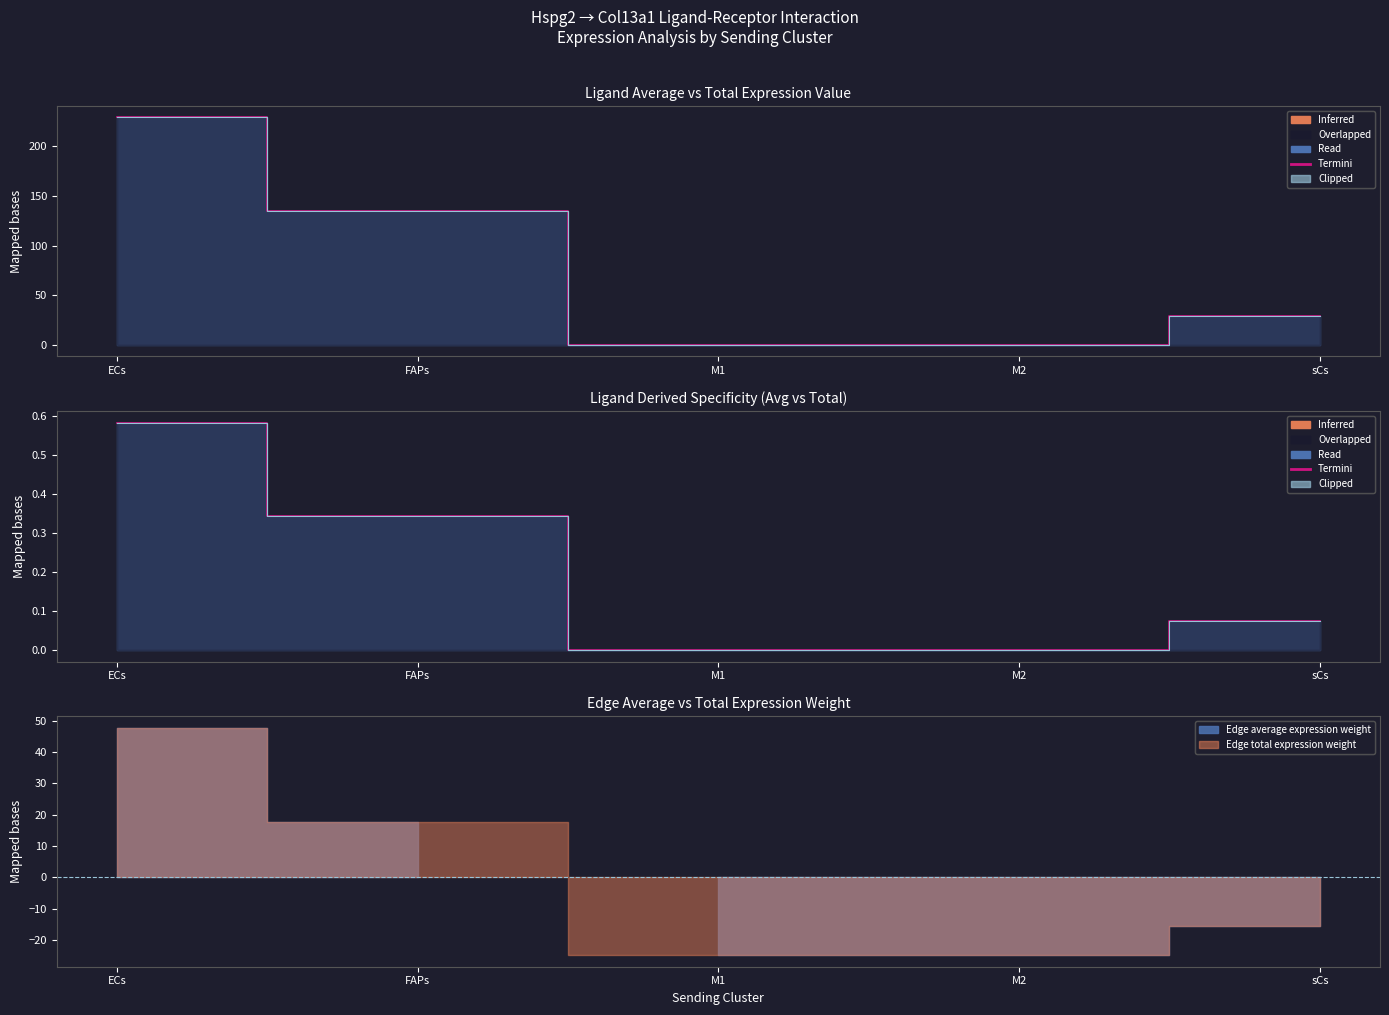

How many lines are shown in the chart?

4